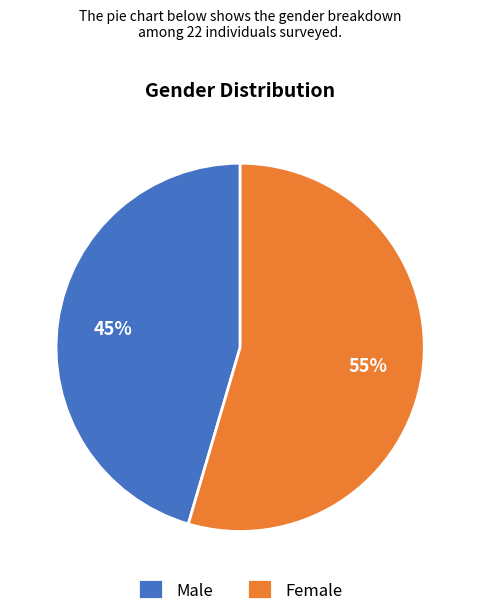

Does Male represent more than half of the total?

No